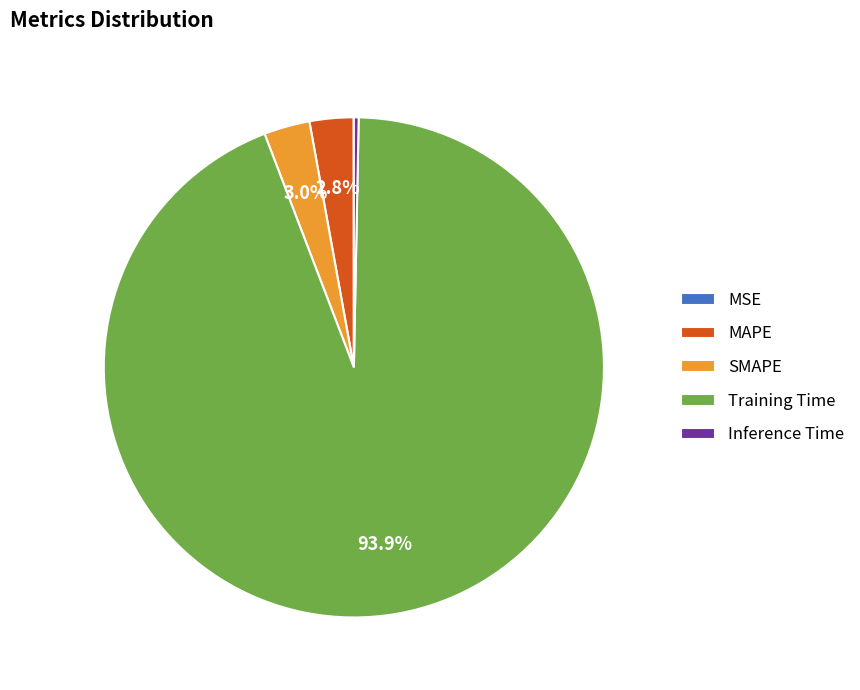

Is there a majority slice in this chart?

Yes